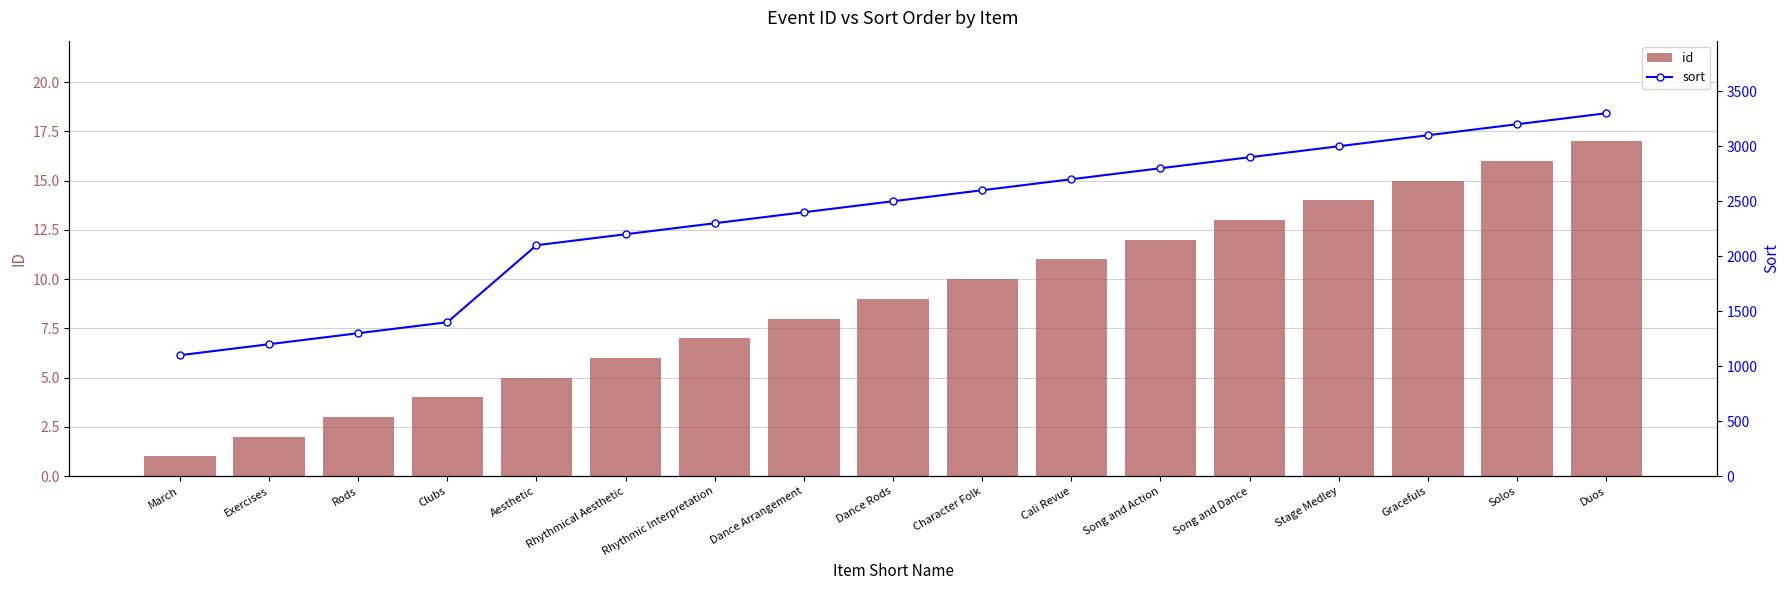

How many categories are shown in the chart?

17